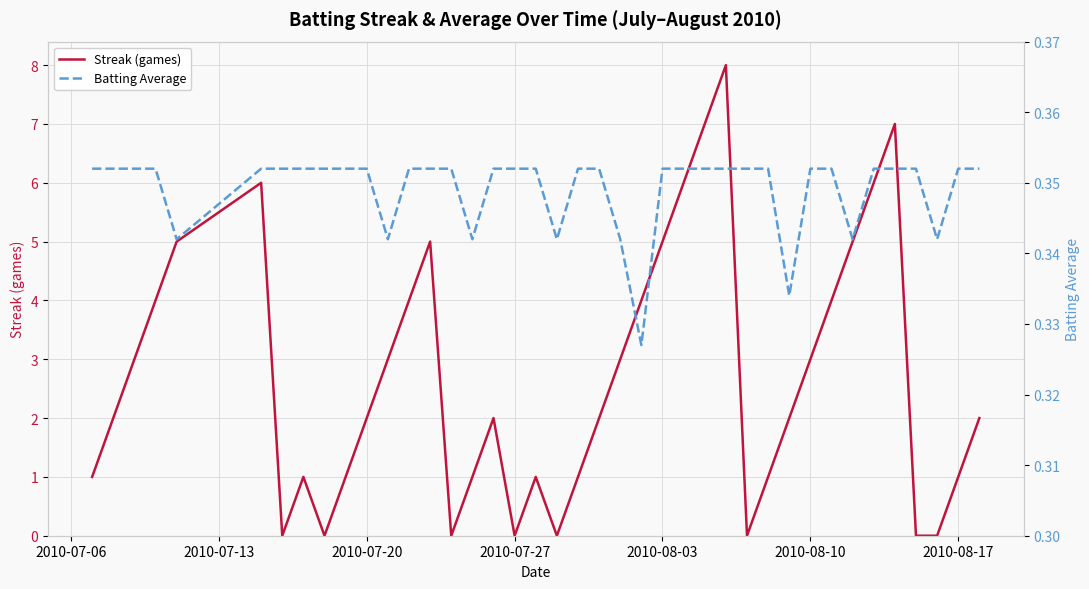

What is the difference between the highest and lowest values at 2010-08-03?

4.6